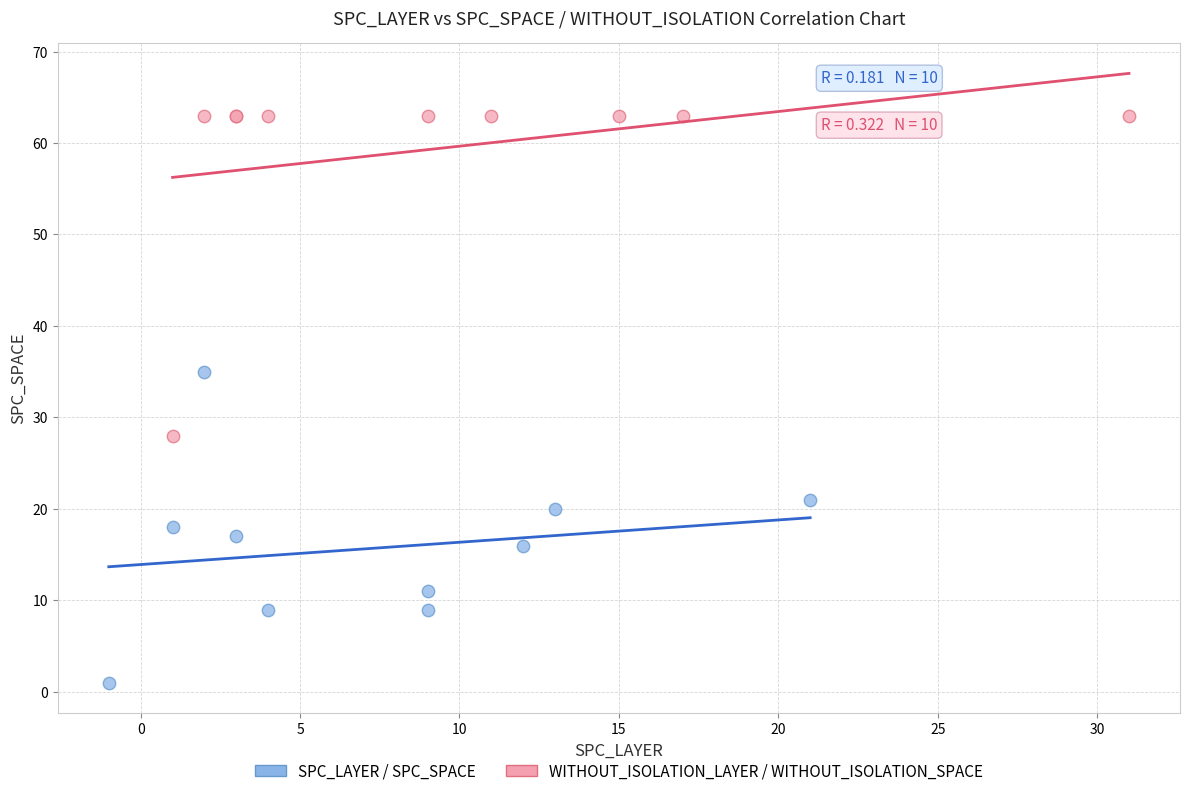

Which series contains the highest Y value?

WITHOUT_ISOLATION_LAYER / WITHOUT_ISOLATION_SPACE